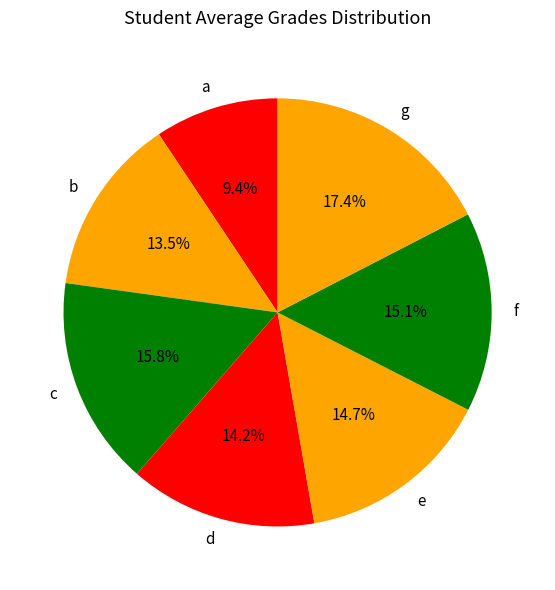

Does b account for over 50% of the chart?

No